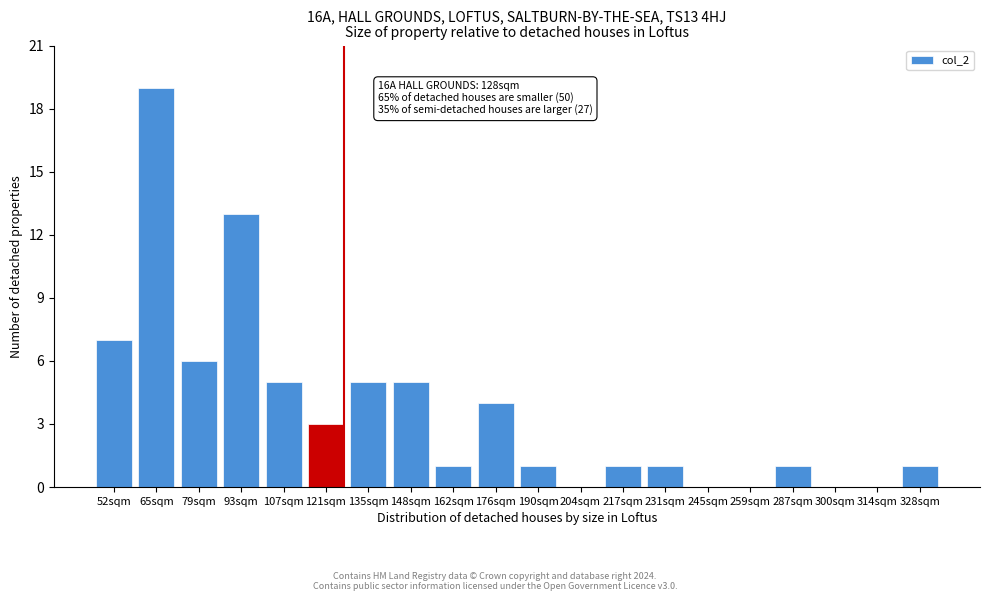

Reading left to right, extract all data points from this chart.

52sqm=7	65sqm=19	79sqm=6	93sqm=13	107sqm=5	121sqm=3	135sqm=5	148sqm=5	162sqm=1	176sqm=4	190sqm=1	204sqm=0	217sqm=1	231sqm=1	245sqm=0	259sqm=0	287sqm=1	300sqm=0	314sqm=0	328sqm=1